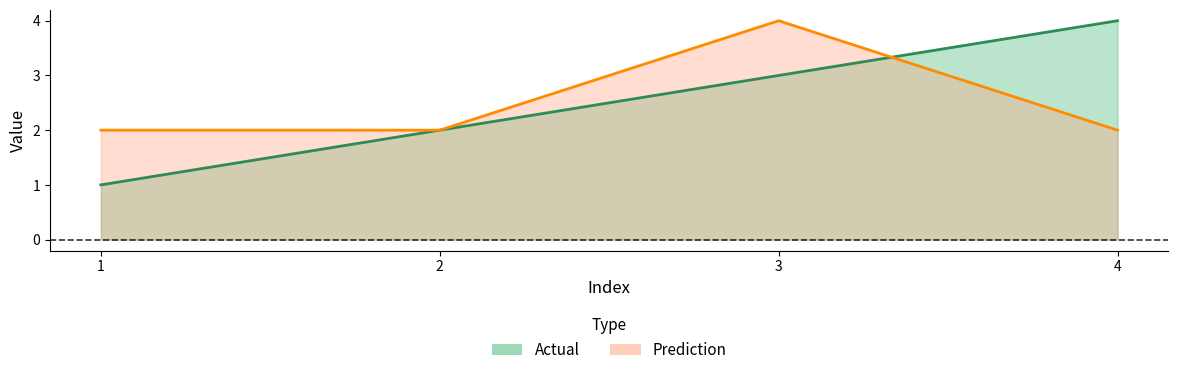

True or false: Prediction has more than 2 interior local peaks.

False